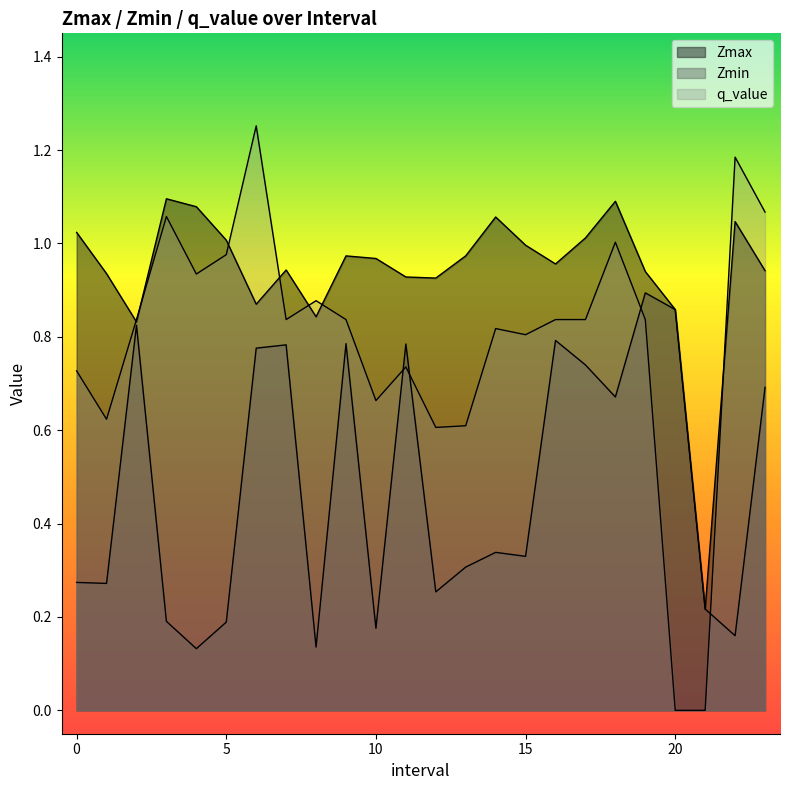

True or false: q_value and Zmax intersect in this chart.

True